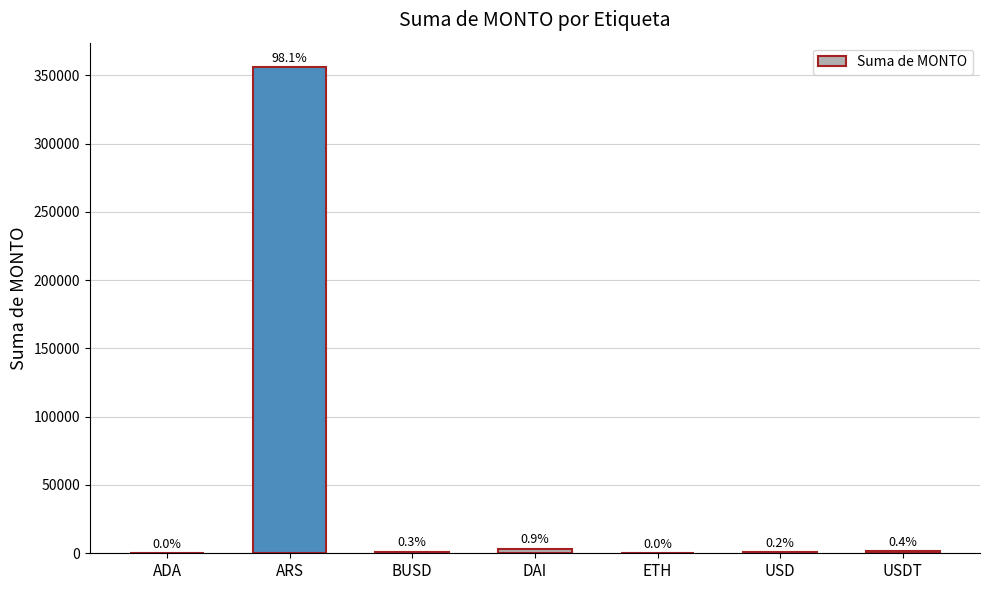

What is the minimum value shown in the chart?

0.1